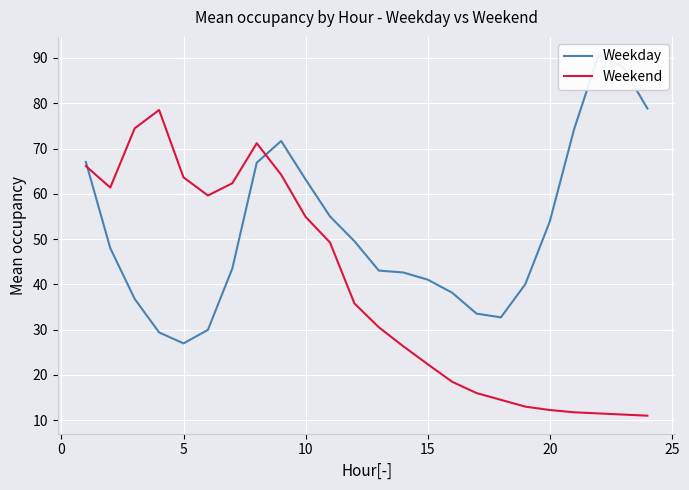

What is the value of the Weekday point at the 11th from the left?

29.4